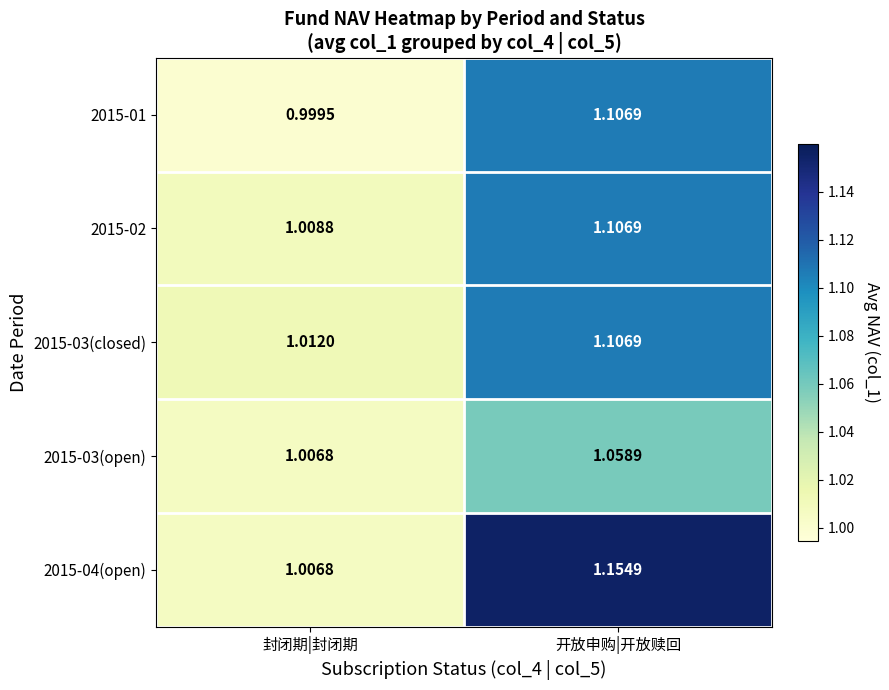

At which label is 2015-02 closest to 1?

封闭期|封闭期